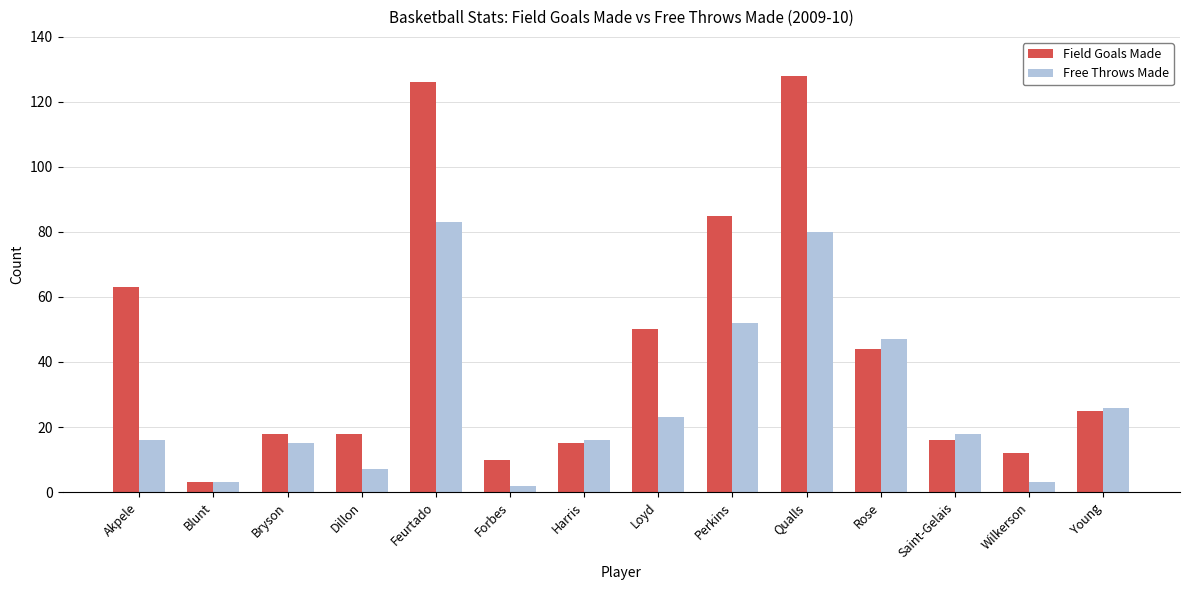

What is the difference between the Free Throws Made values at Saint-Gelais and Forbes?

16